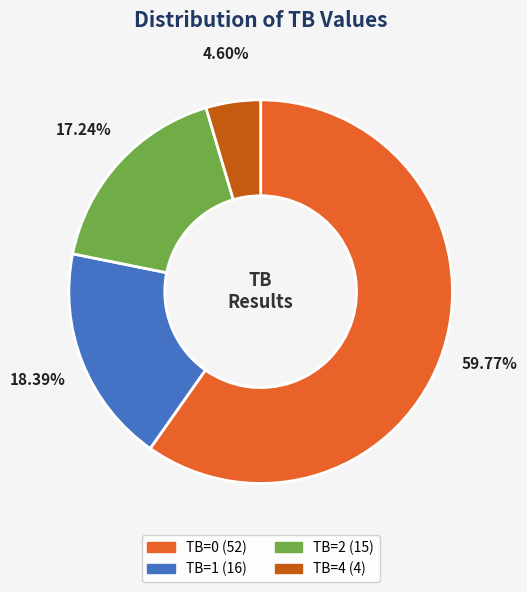

Count the number of slices in the pie.

4